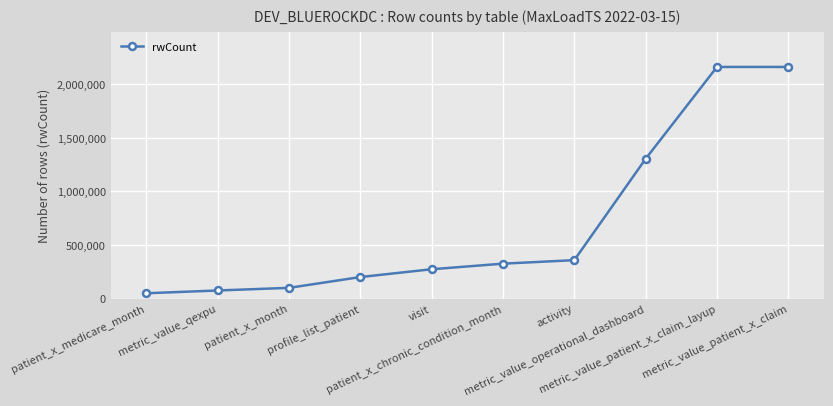

What is the label of the 3rd point from the left?

patient_x_month